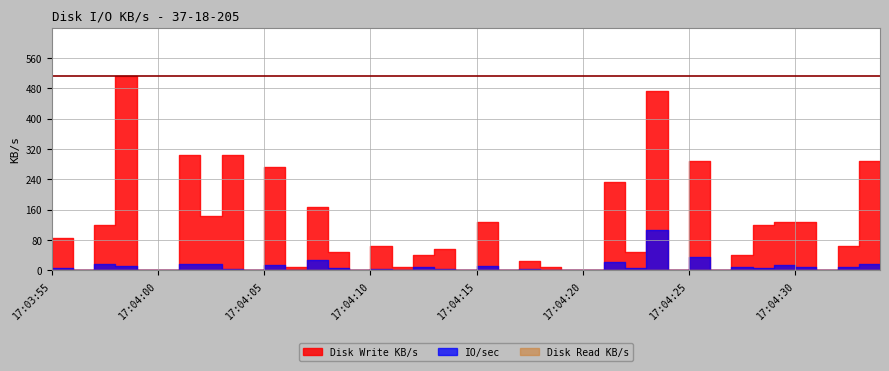

Between 17:04:30 and 17:04:28, which is larger?

17:04:30